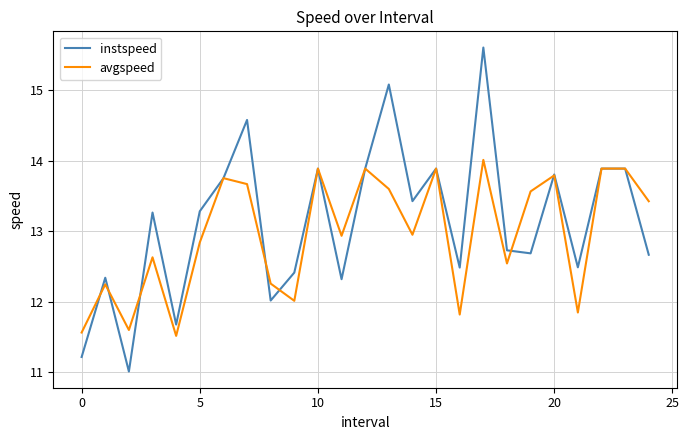

List the series in order of their peak value, lowest first.

avgspeed, instspeed